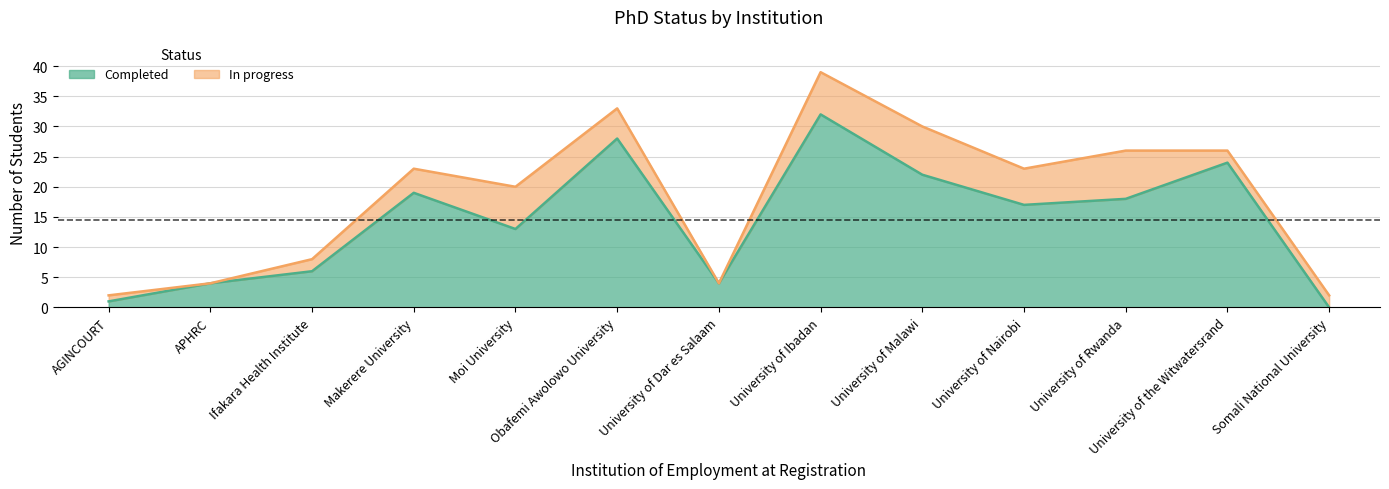

What is the sum of the values at University of Dar es Salaam and University of Rwanda?

22